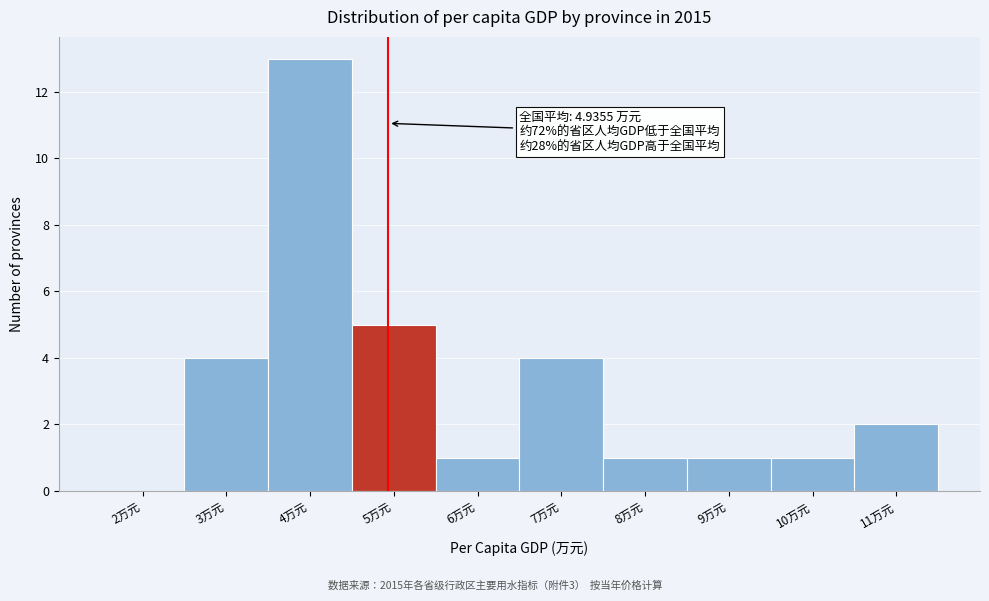

Over which range of the x-axis is the bar tallest?

3.5 to 4.5